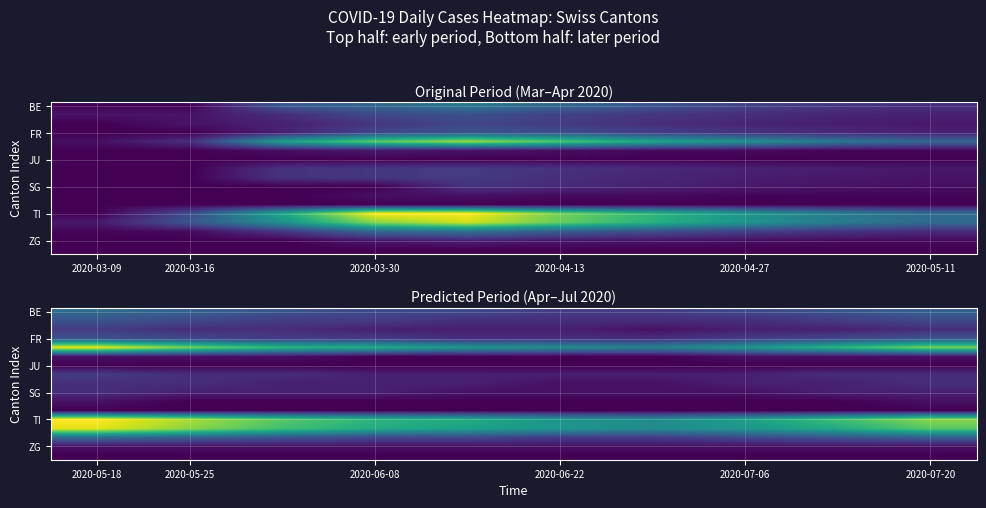

What is the total value across all series at 2020-05-25?

94